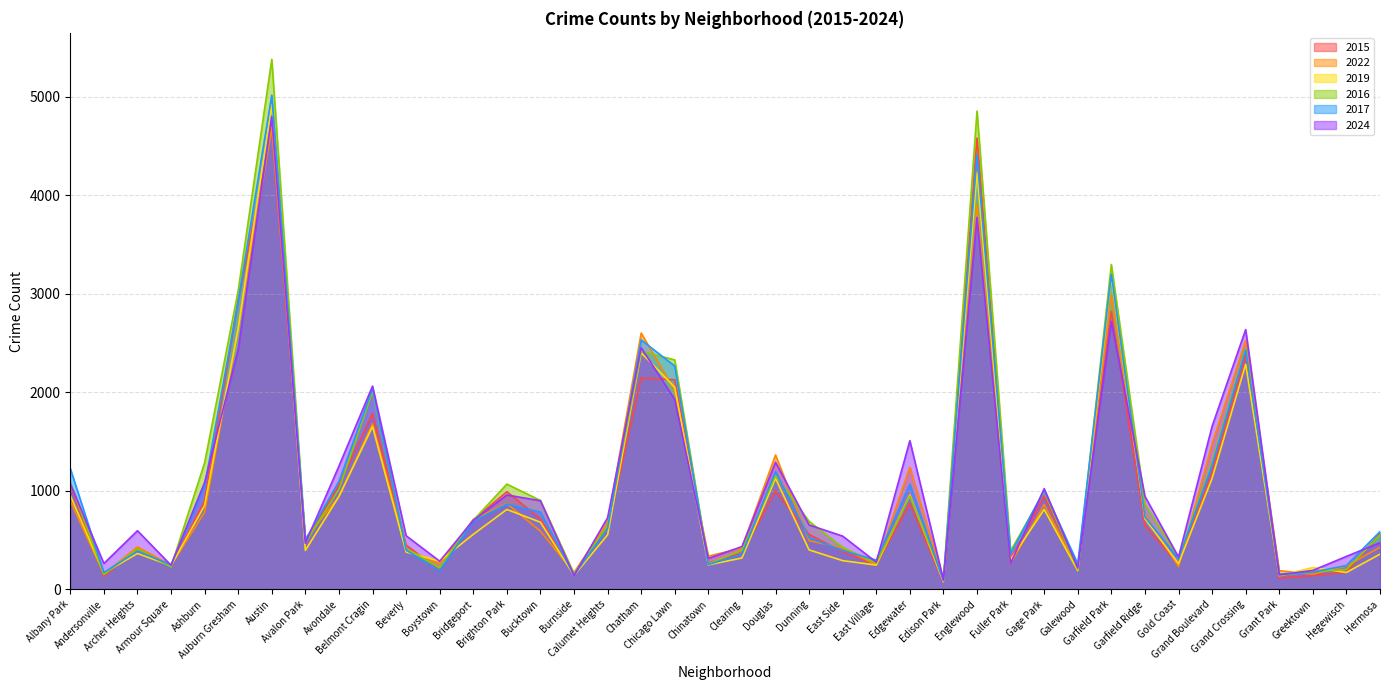

Which series has the largest total across all categories?

2016